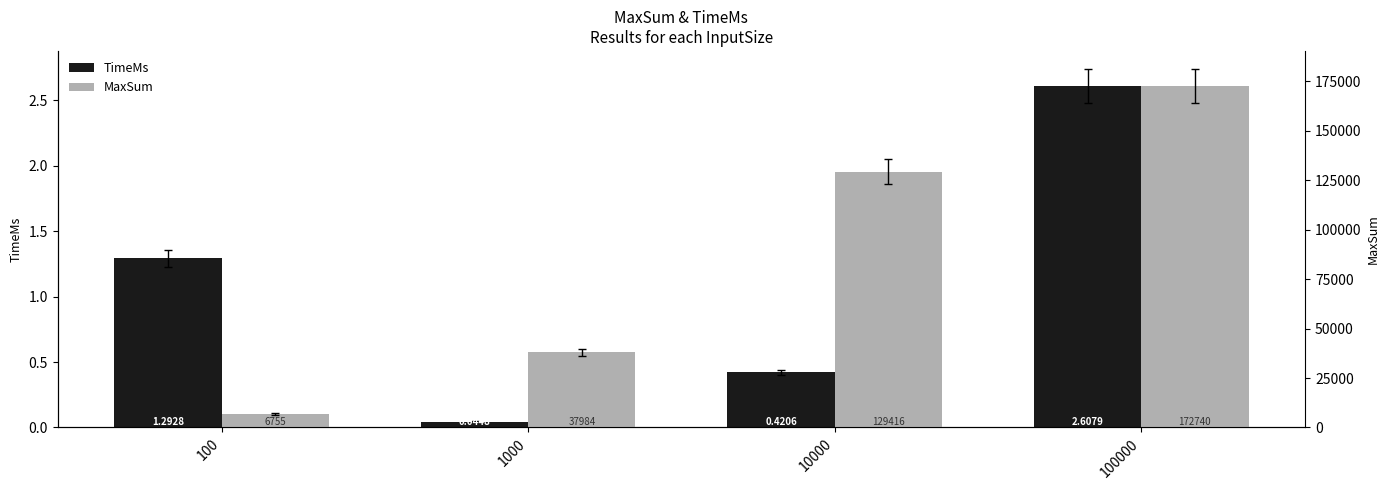

Reading right to left, extract all data points from this chart.

TimeMs: 100000=2.6	10000=0.4	1000=0.0	100=1.3
MaxSum: 100000=172740.0	10000=129416.0	1000=37984.0	100=6755.0